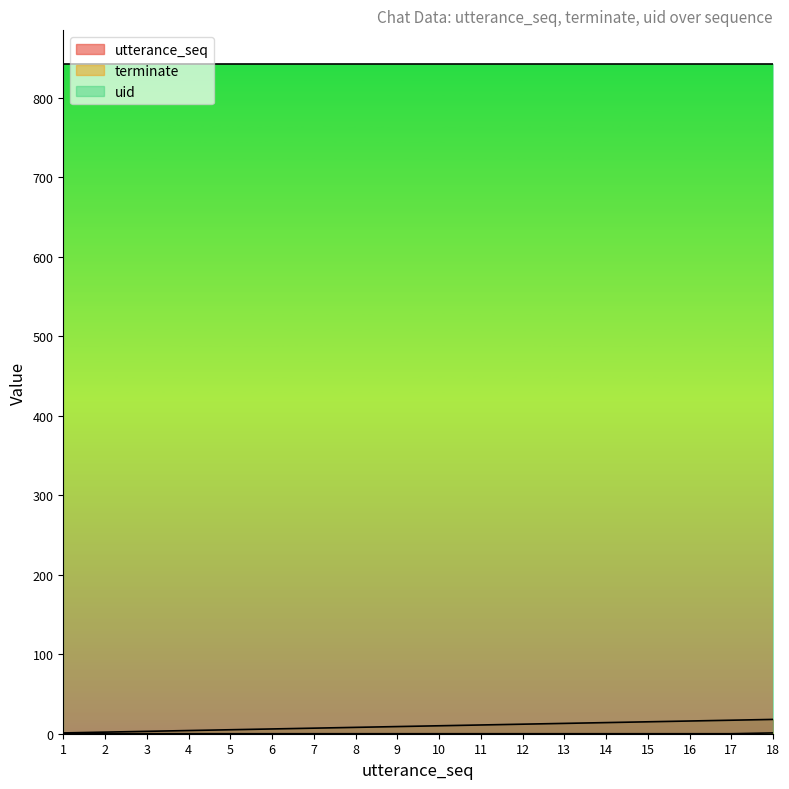

True or false: utterance_seq and uid cross at least once.

False